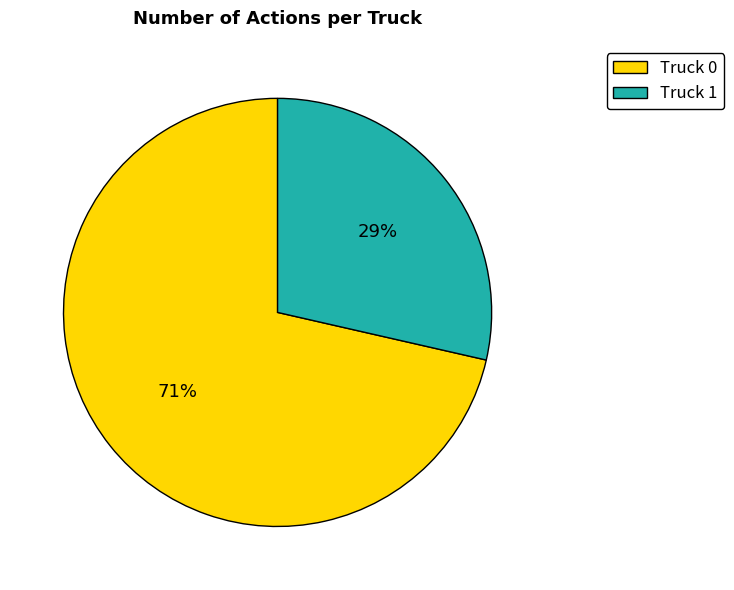

Count the number of slices in the pie.

2